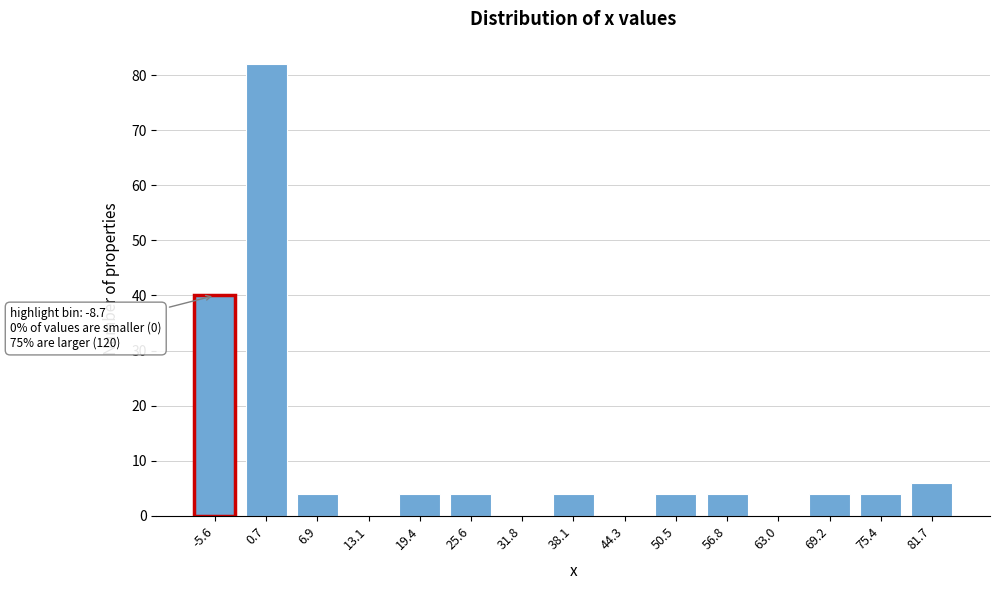

Reading left to right, transcribe all the data shown in this chart.

-5.6=40	0.7=82	6.9=4	13.1=0	19.4=4	25.6=4	31.8=0	38.1=4	44.3=0	50.5=4	56.8=4	63.0=0	69.2=4	75.4=4	81.7=6